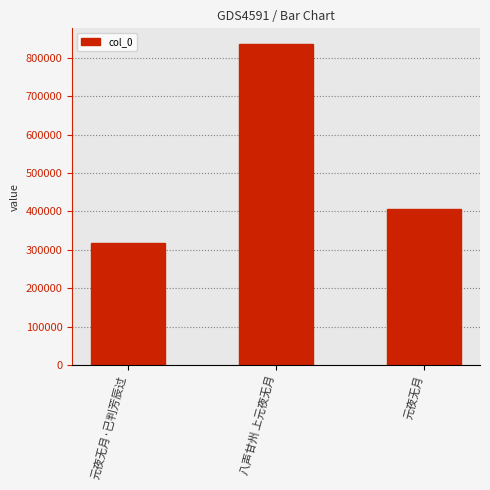

What is the ratio of the value at 元夜无月·已判芳辰过 to the value at 元夜无月?

0.8